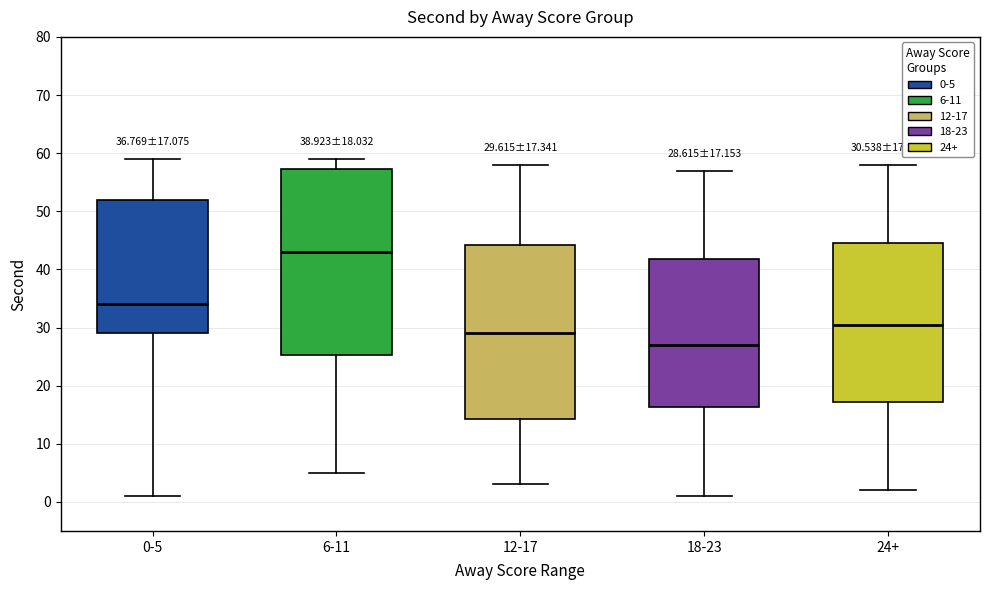

Which box is the tallest, from its lower edge to its upper edge?

6-11